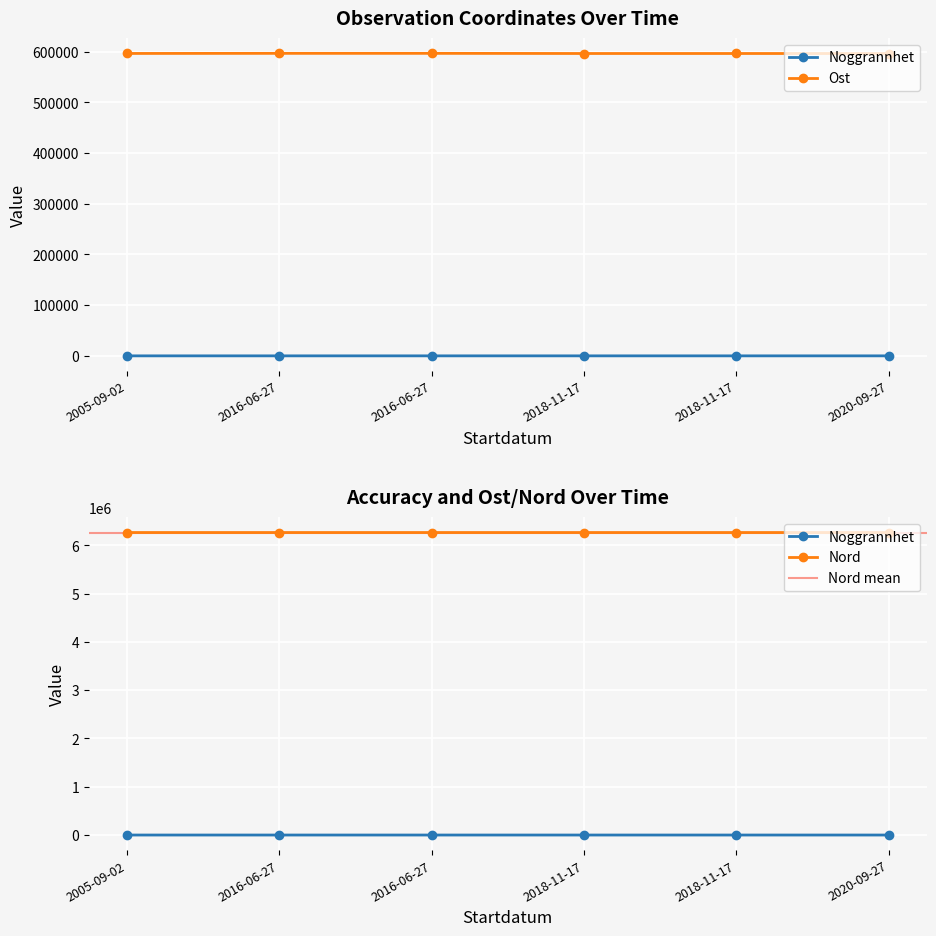

How many values in the Nord series exceed 6266384?

3